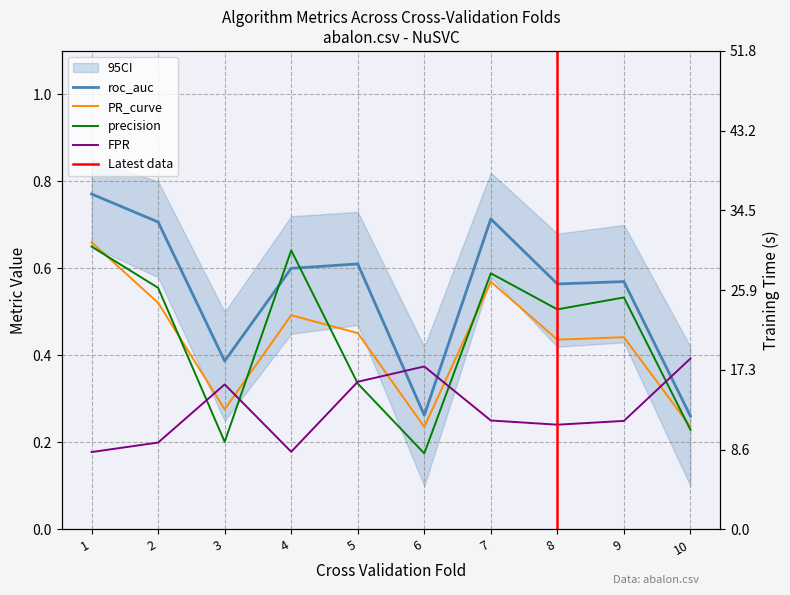

True or false: PR_curve and precision intersect in this chart.

True